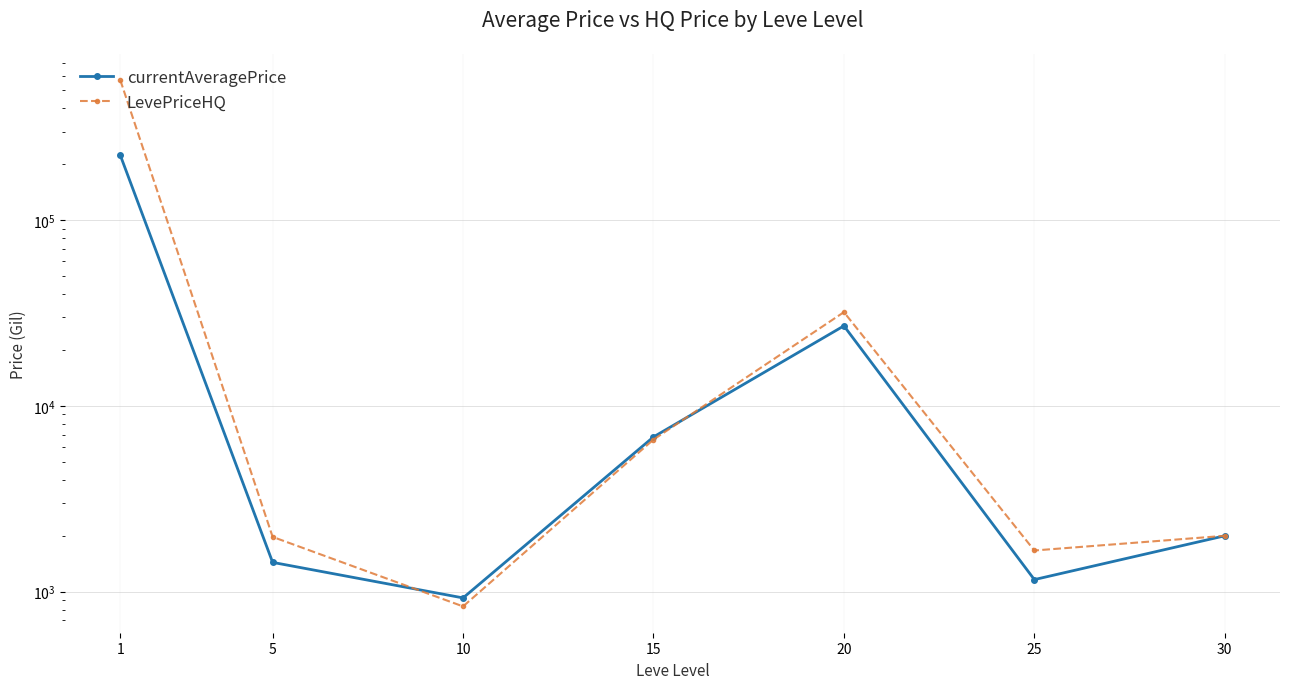

What is the sum of all LevePriceHQ values?

613263.2